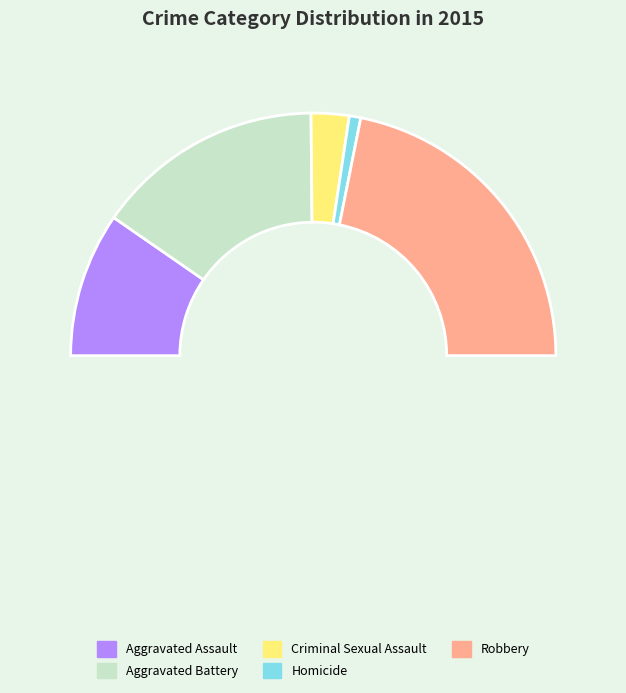

To the nearest percent, what portion does Aggravated Battery represent?

30%